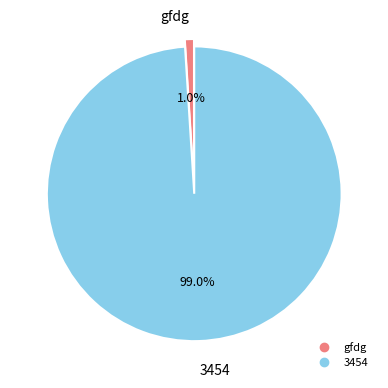

Which has a higher value, 3454 or gfdg?

3454